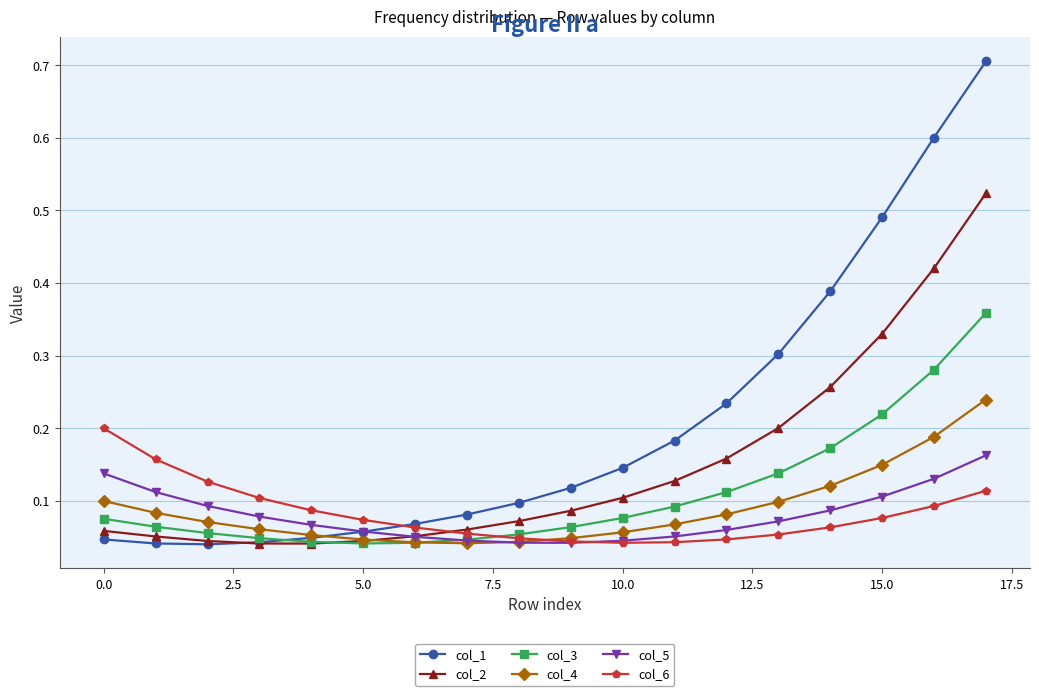

Does the chart have visible grid lines?

Yes